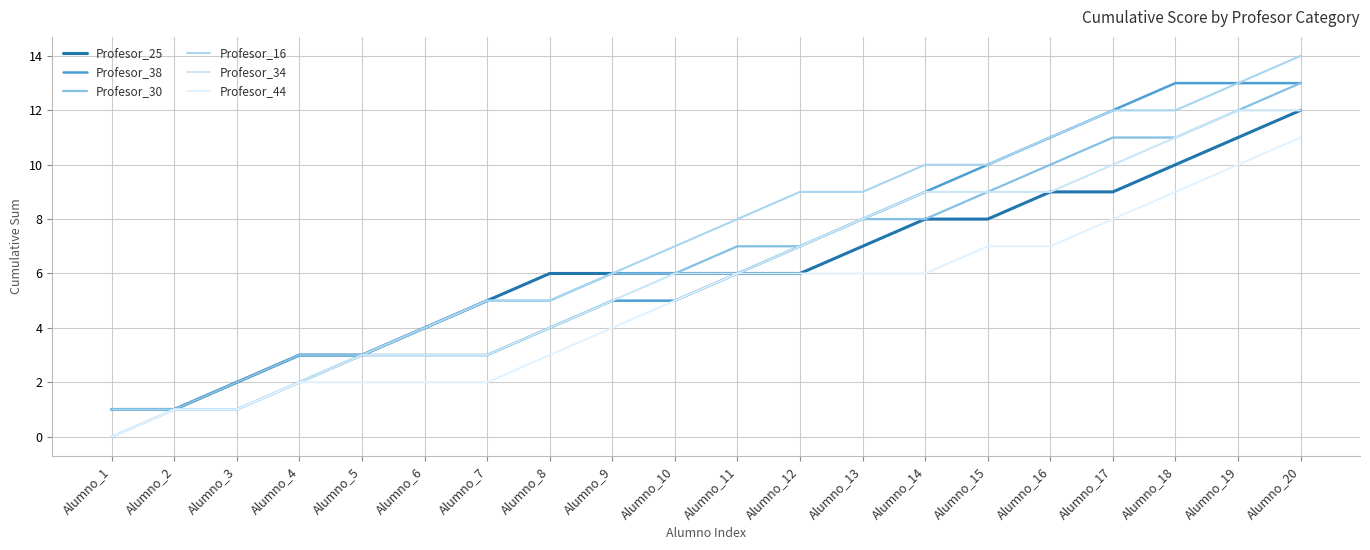

True or false: Profesor_44 has more than 2 interior local peaks.

False